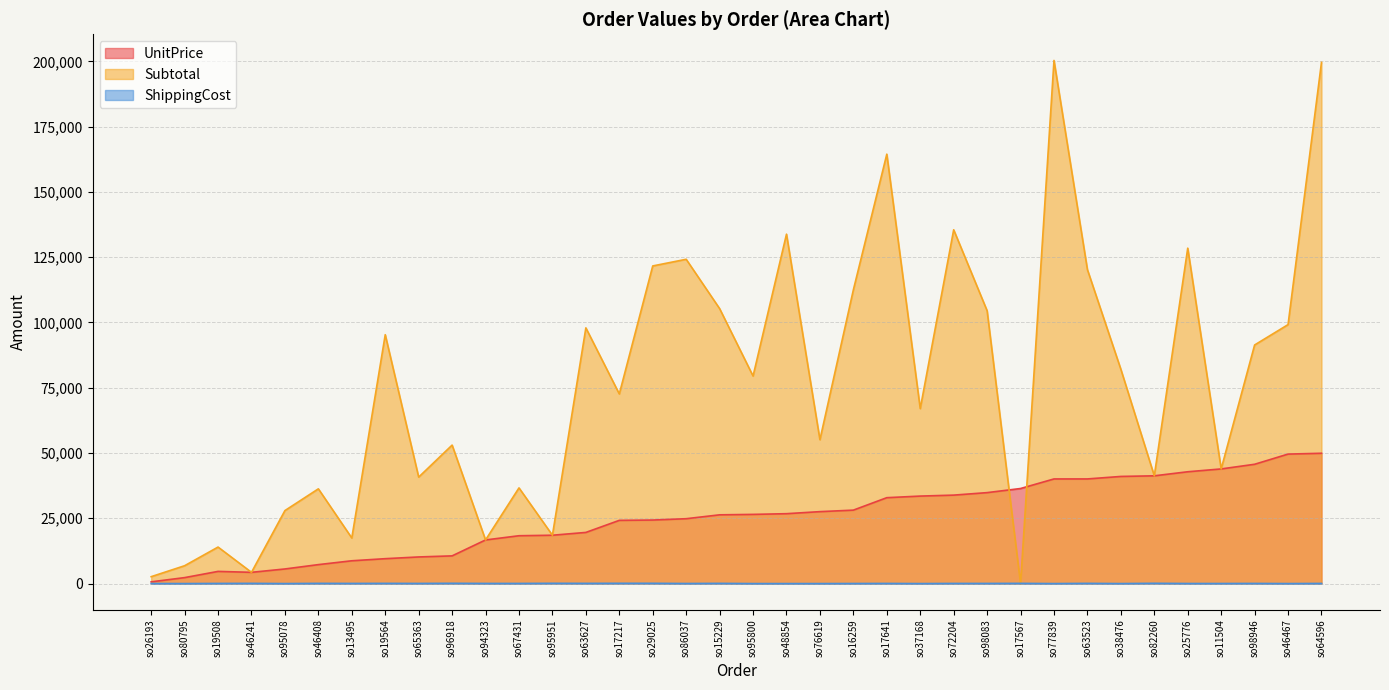

Which series has the largest total across all categories?

Subtotal